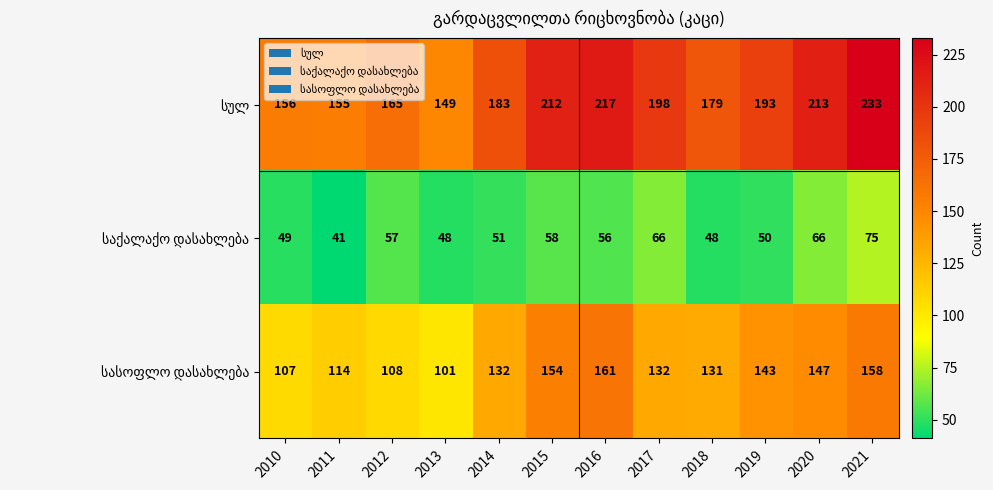

What is the total value across all series at 2019?

386